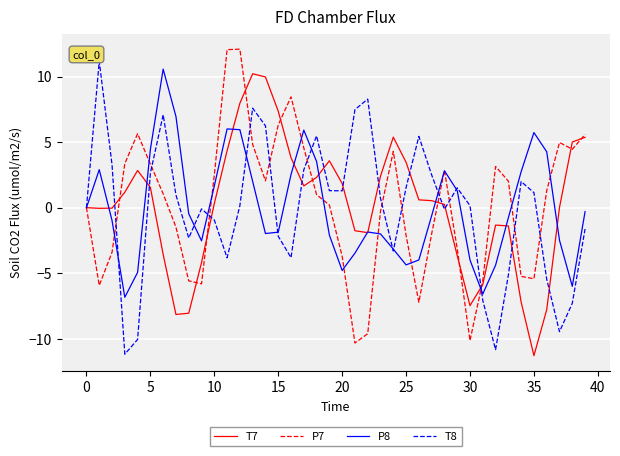

What is the lowest value of the P7 series?

-10.3